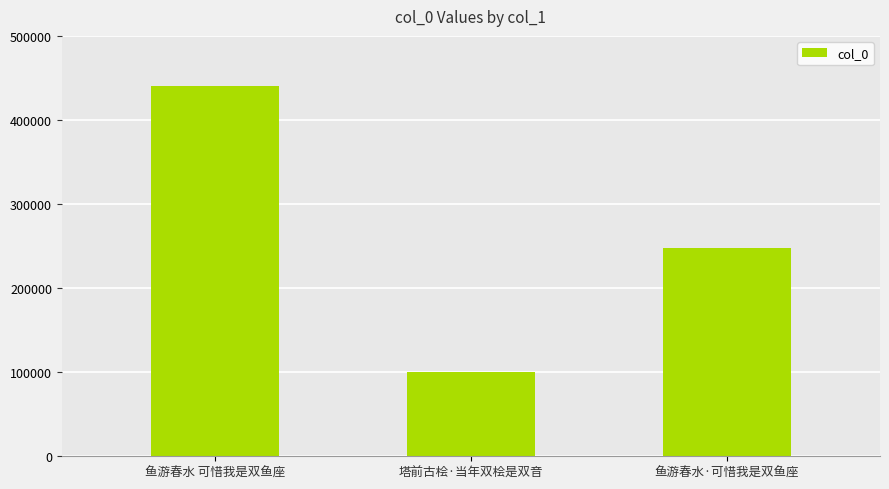

Read the value at 鱼游春水·可惜我是双鱼座.

247473